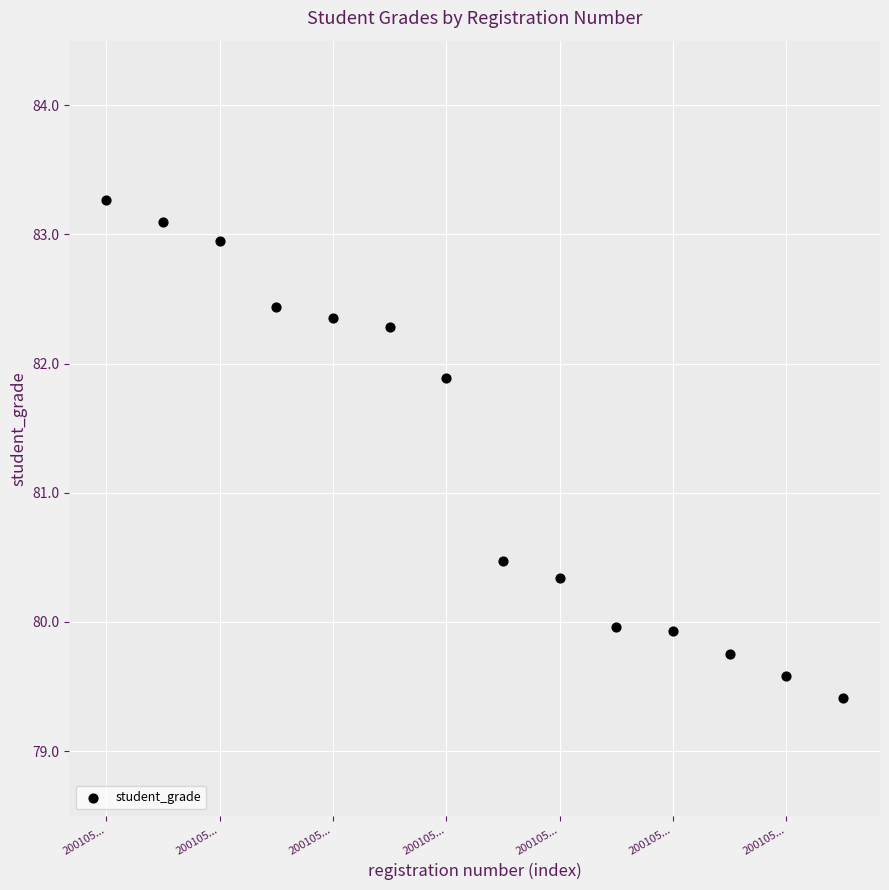

What is the range of Y values (max minus min)?

3.9